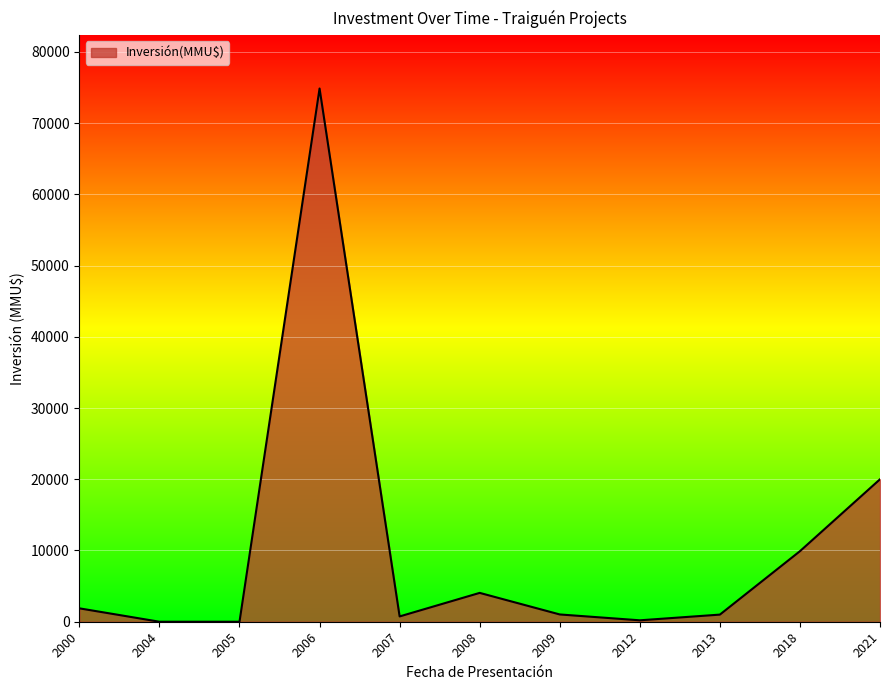

How many lines are shown in the chart?

1